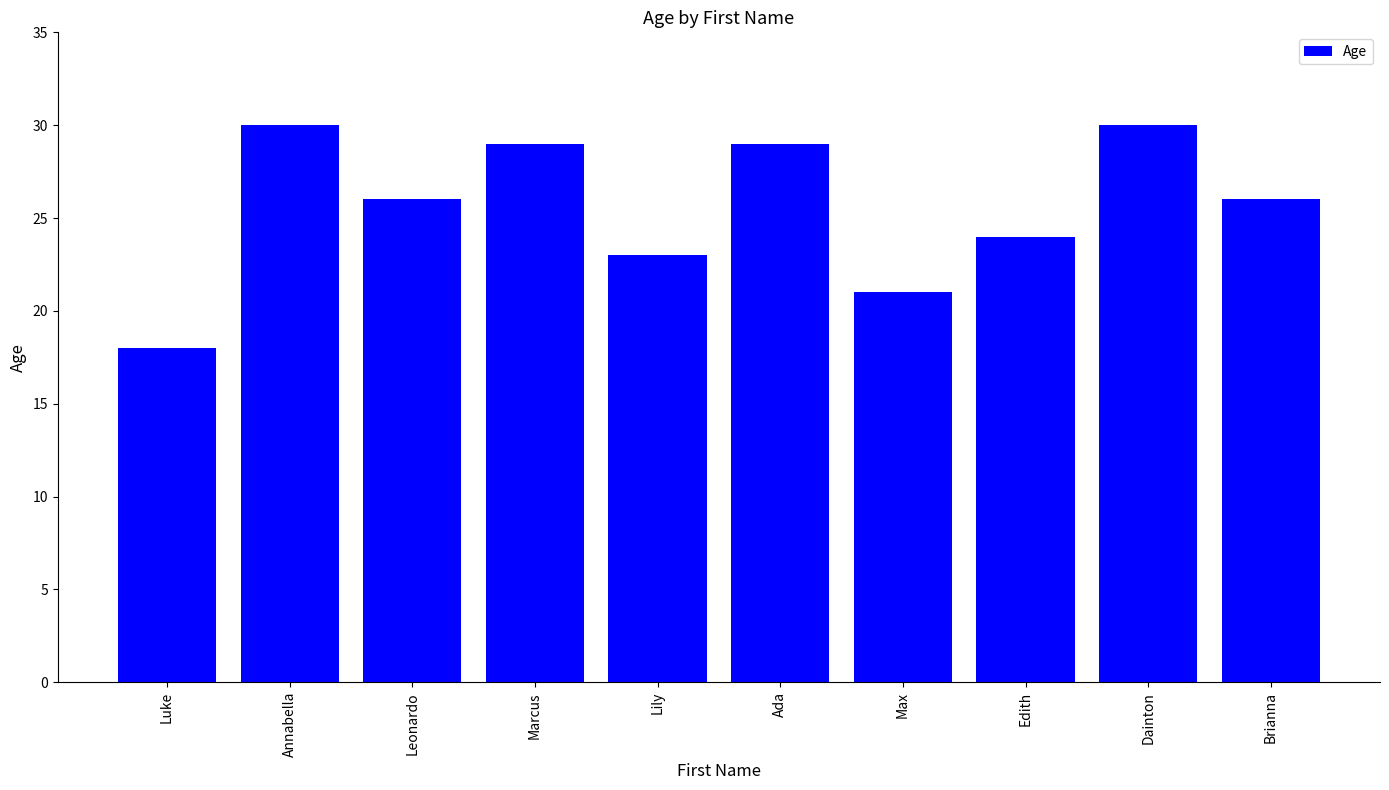

The value at Ada is 29. True or false?

True